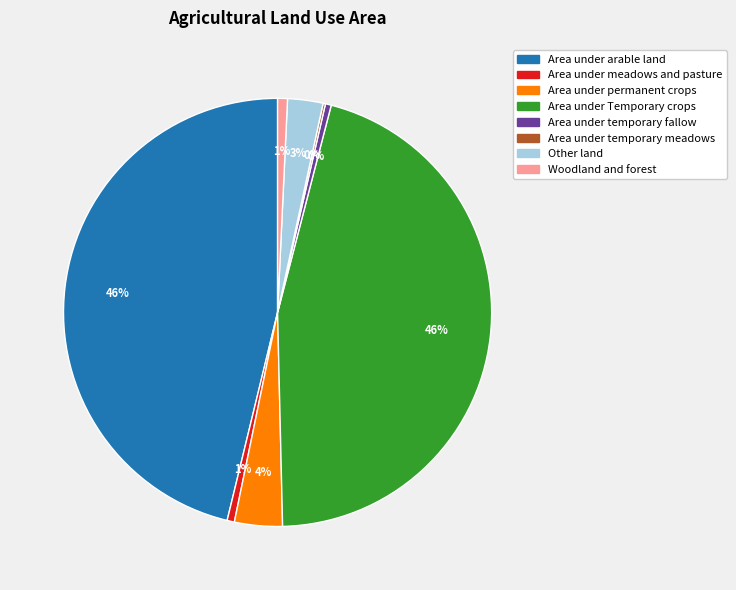

The Area under permanent crops slice represents 9% of the pie. True or false?

False